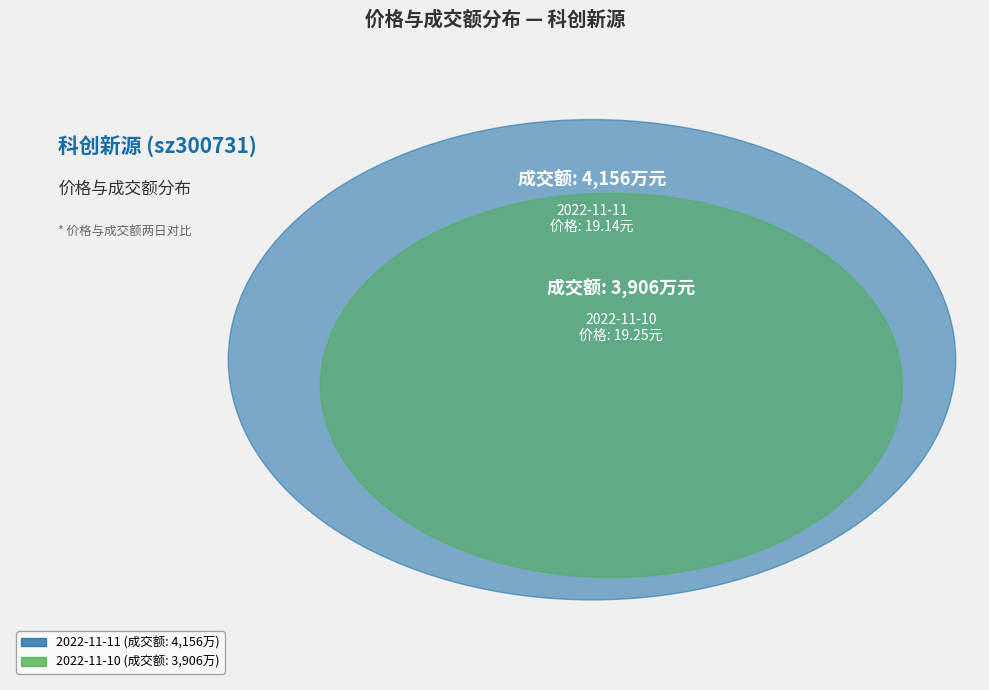

How many segments does this pie chart have?

2